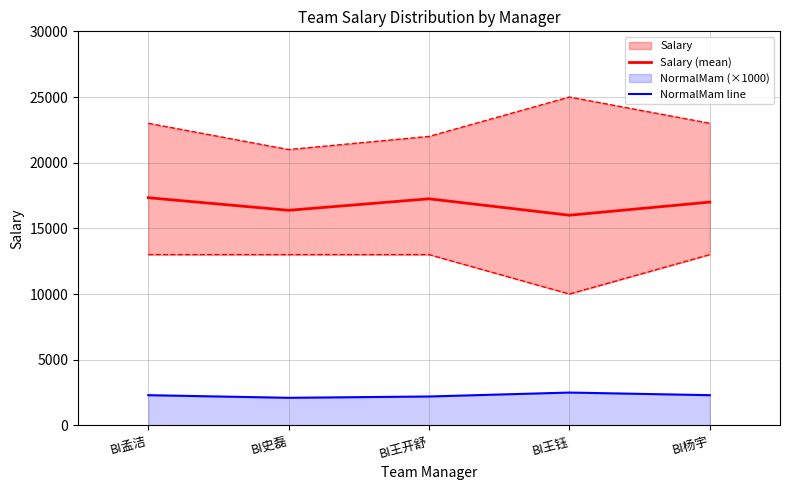

Between BI孟洁 and BI王开舒, which series saw the biggest shift?

NormalMam line